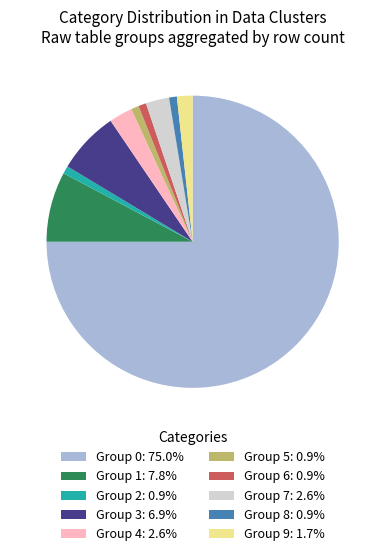

Combined, do Group 3: 6.9% and Group 2: 0.9% account for over 50%?

No